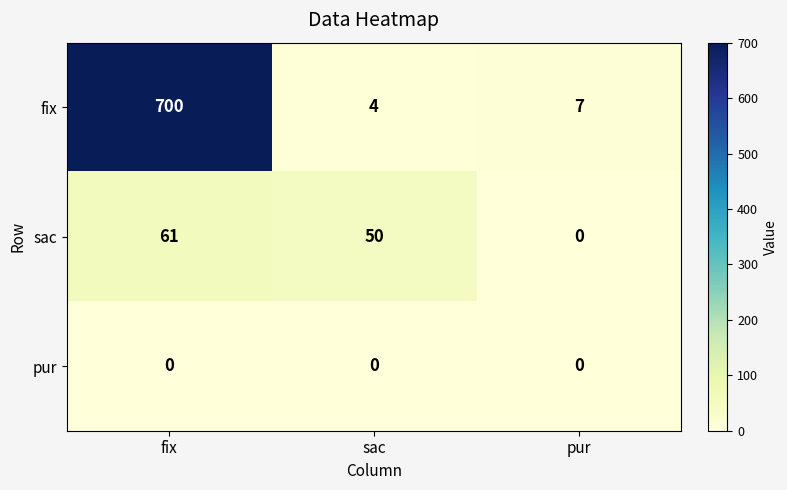

Rank the categories by sac value from highest to lowest.

fix, sac, pur